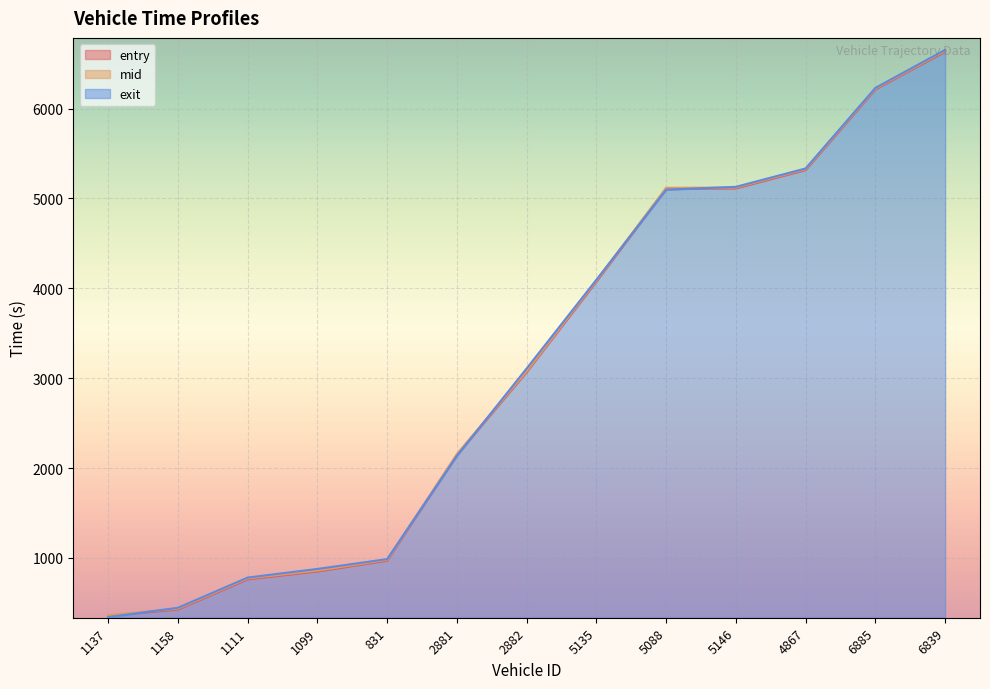

The value of exit at 1099 is 503.4. True or false?

False